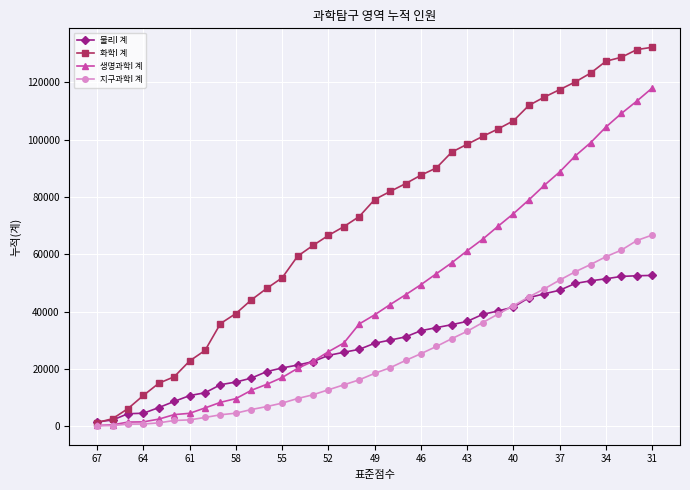

Which series has the largest range (max minus min)?

화학I 계